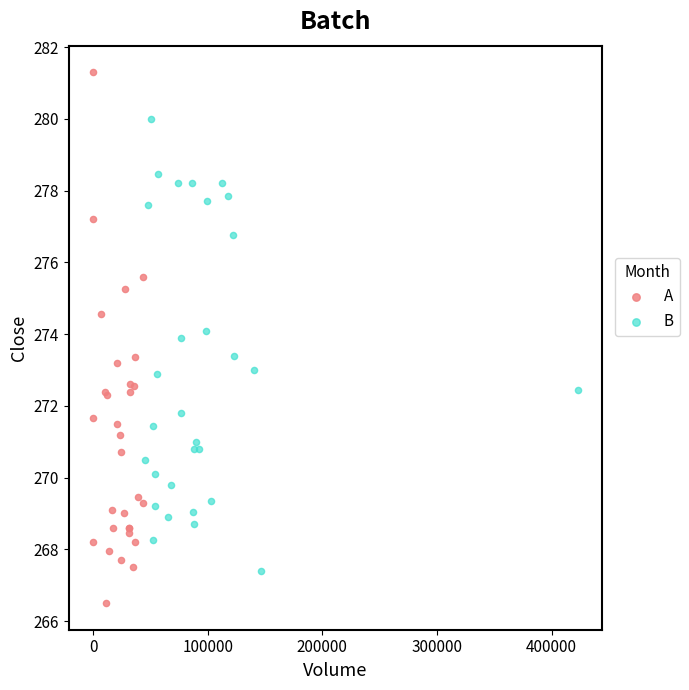

Which series reaches the minimum Y coordinate?

A